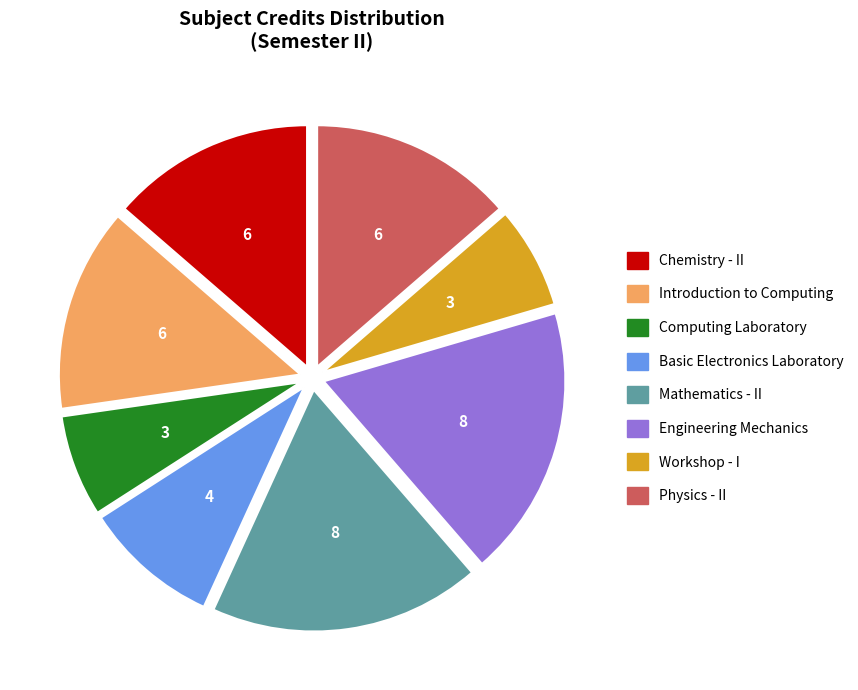

Is the sum of Chemistry - II and Engineering Mechanics greater than half?

No